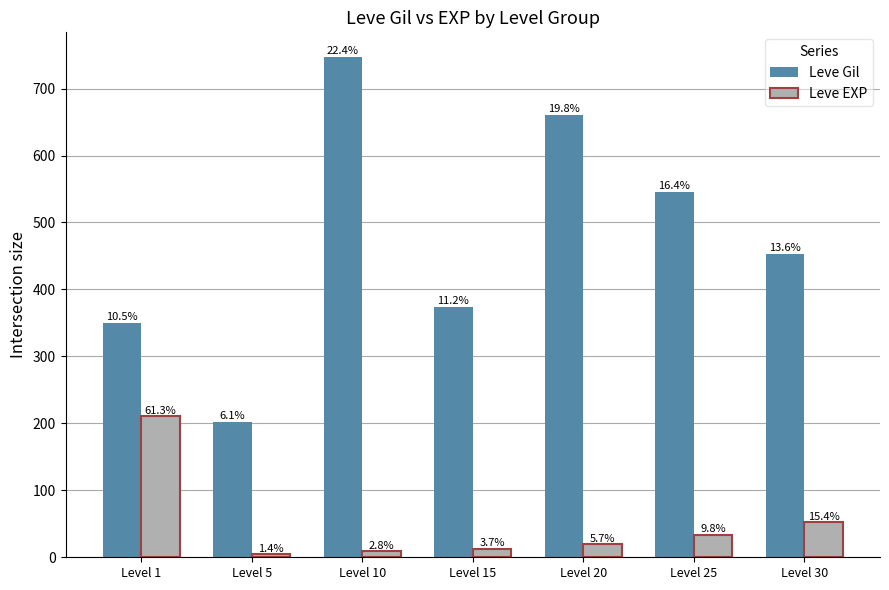

At Level 15, list the series in order from largest to smallest.

Leve Gil, Leve EXP